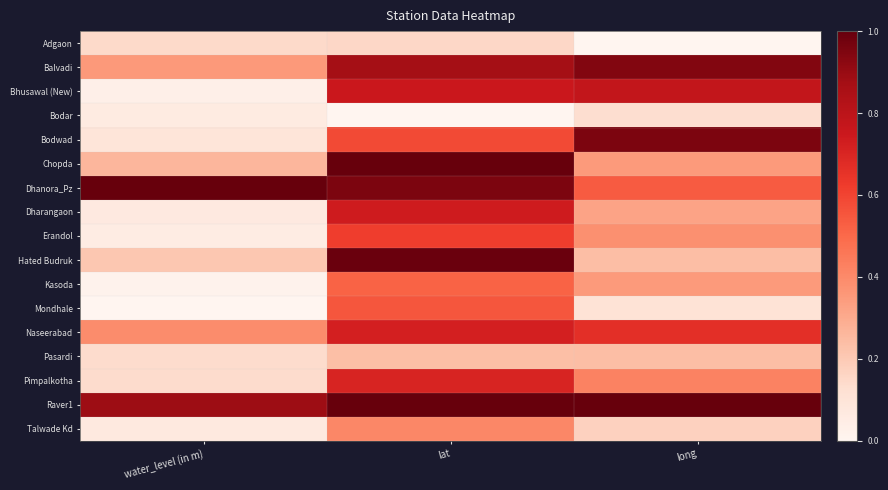

What is the difference between the highest and lowest values at lat?

1.0